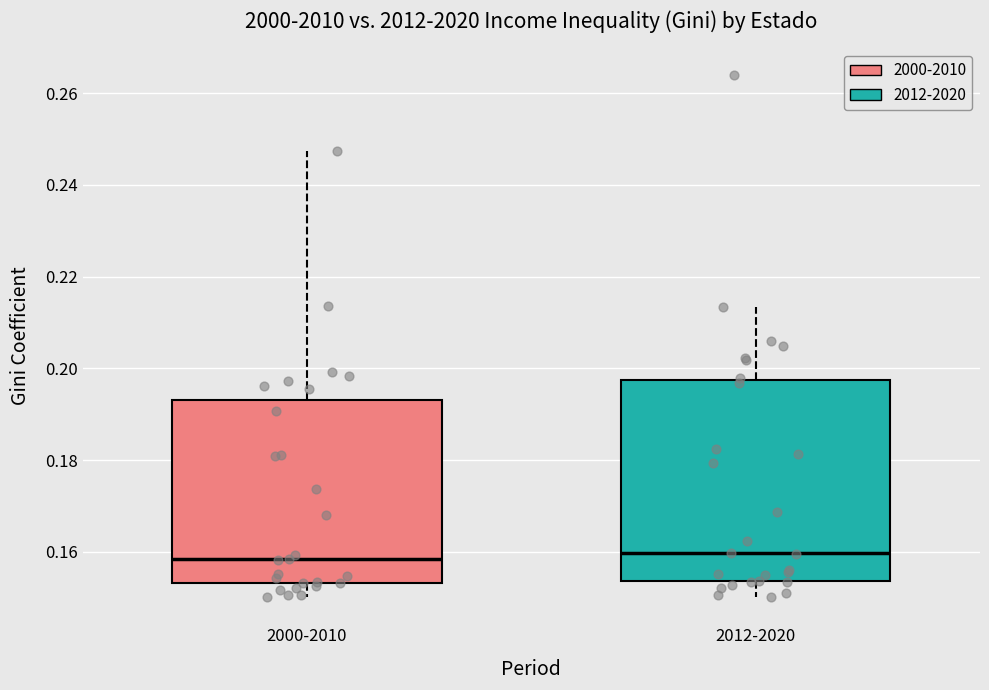

Reading left to right, transcribe this box plot: for each box, give where its median line is, the range the box spans, and where its two whiskers end, as read against the y-axis. The values are not printed on the chart, so give them approximately, as read against the axis.

2000-2010: median 0.158, box 0.154 to 0.194, whiskers 0.150 to 0.248
2012-2020: median 0.160, box 0.154 to 0.198, whiskers 0.150 to 0.214